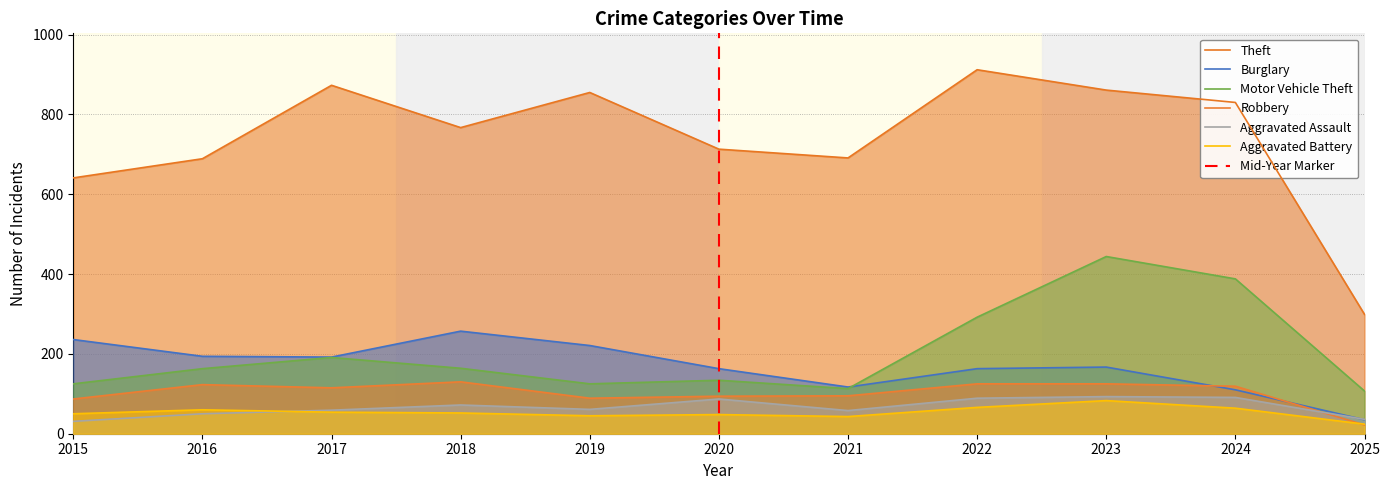

Which category has the lowest value in the Robbery series?

2025